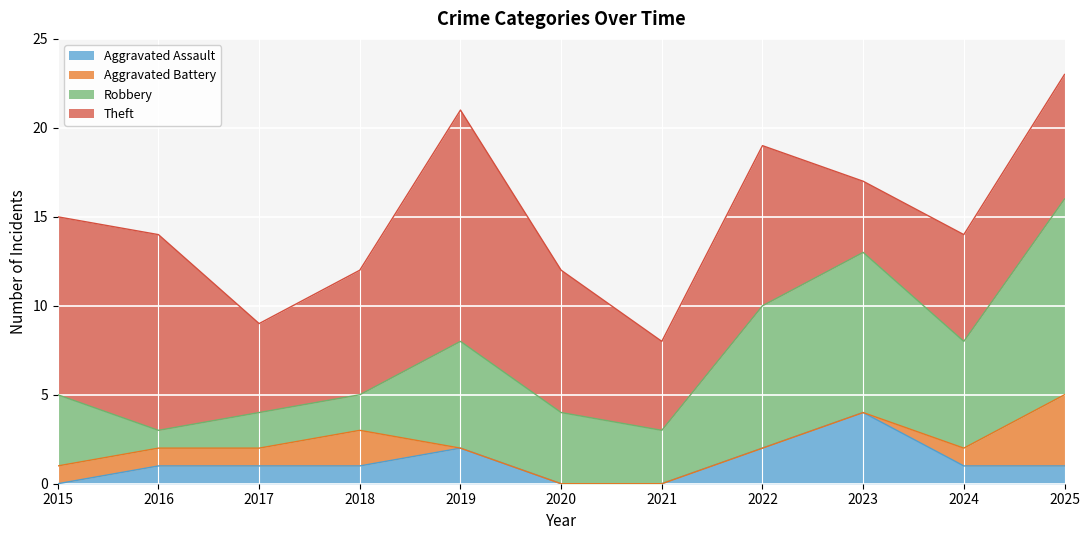

What is the value of the Aggravated Assault point at the 3rd from the left?

1